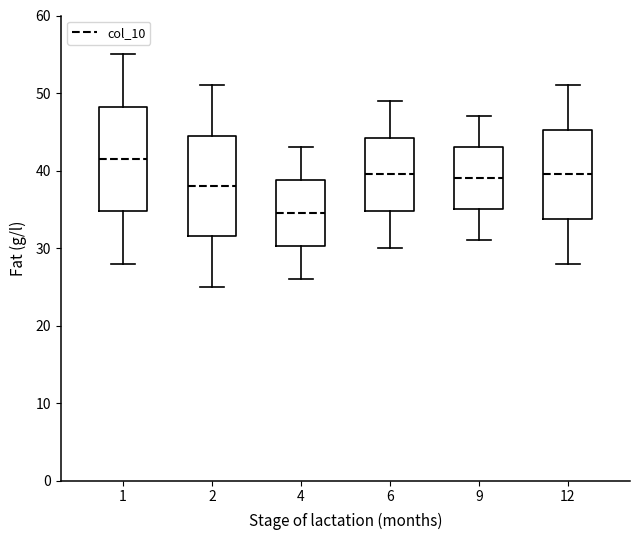

Reading left to right, transcribe this box plot: for each box, give where its median line is, the range the box spans, and where its two whiskers end, as read against the y-axis. The values are not printed on the chart, so give them approximately, as read against the axis.

1: median 42, box 35 to 48, whiskers 28 to 55
2: median 38, box 32 to 45, whiskers 25 to 51
4: median 35, box 30 to 39, whiskers 26 to 43
6: median 40, box 35 to 44, whiskers 30 to 49
9: median 39, box 35 to 43, whiskers 31 to 47
12: median 40, box 34 to 45, whiskers 28 to 51